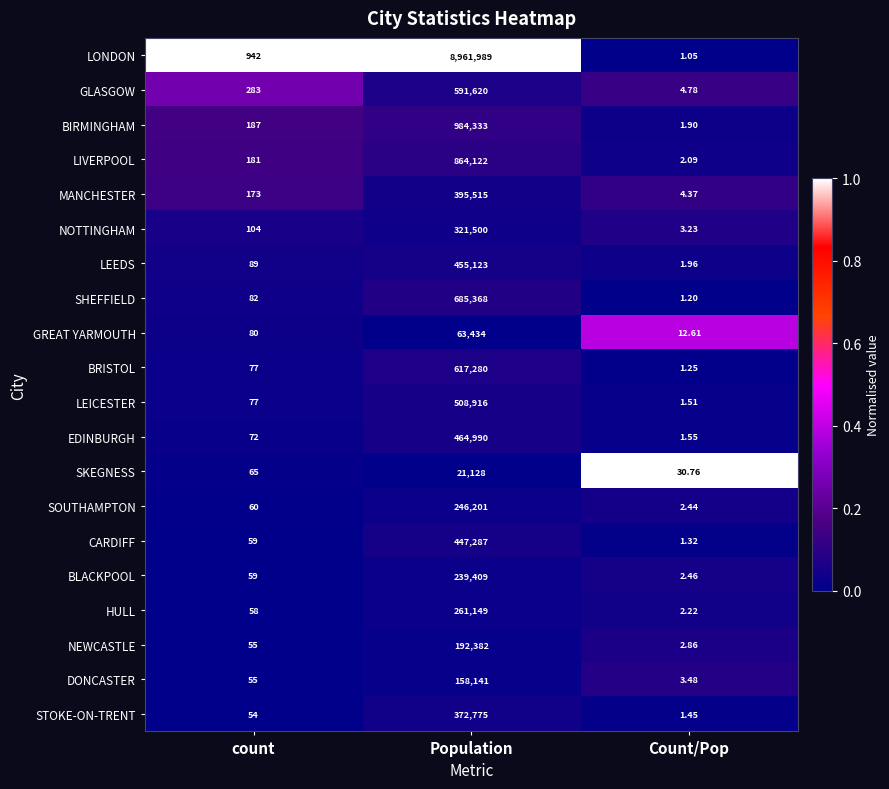

What is the total value across all series at count?

2812.0